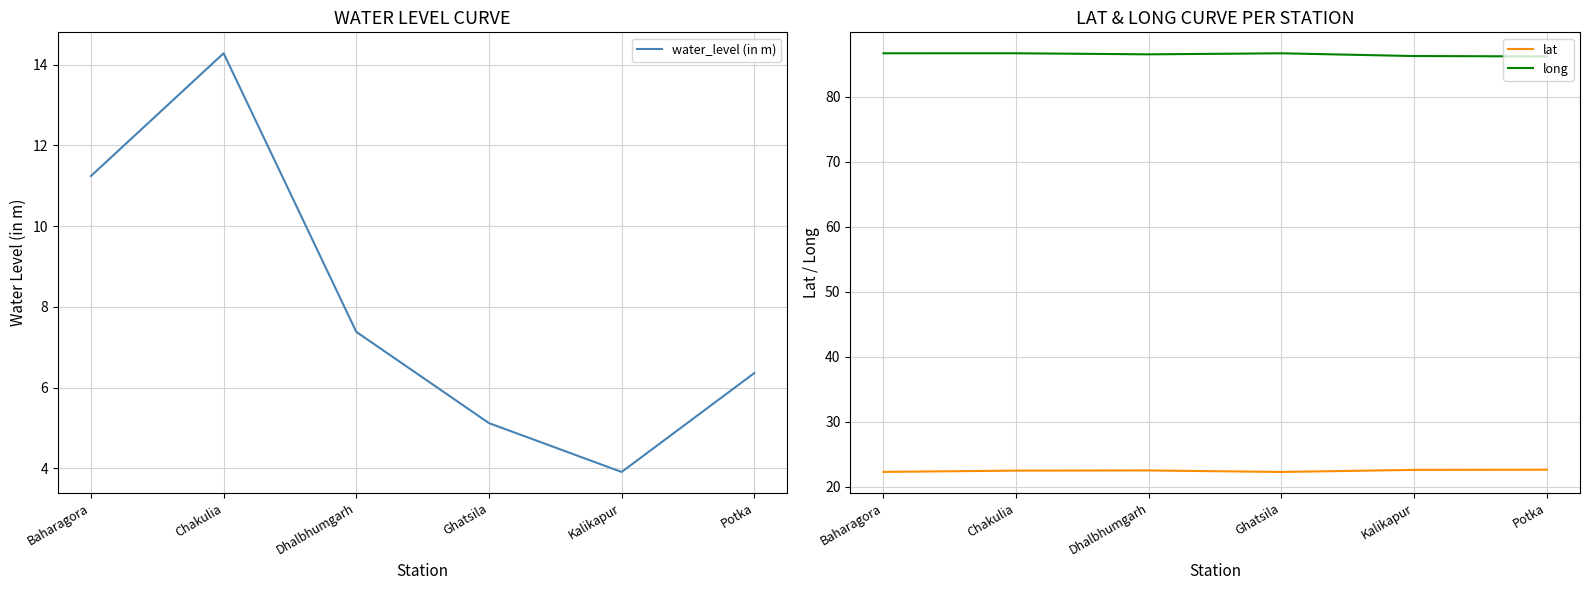

Reading right to left, transcribe all the data shown in this chart.

water_level (in m): Potka=6.4	Kalikapur=3.9	Ghatsila=5.1	Dhalbhumgarh=7.4	Chakulia=14.3	Baharagora=11.2
lat: Potka=22.6	Kalikapur=22.6	Ghatsila=22.3	Dhalbhumgarh=22.5	Chakulia=22.5	Baharagora=22.3
long: Potka=86.2	Kalikapur=86.3	Ghatsila=86.7	Dhalbhumgarh=86.6	Chakulia=86.7	Baharagora=86.7